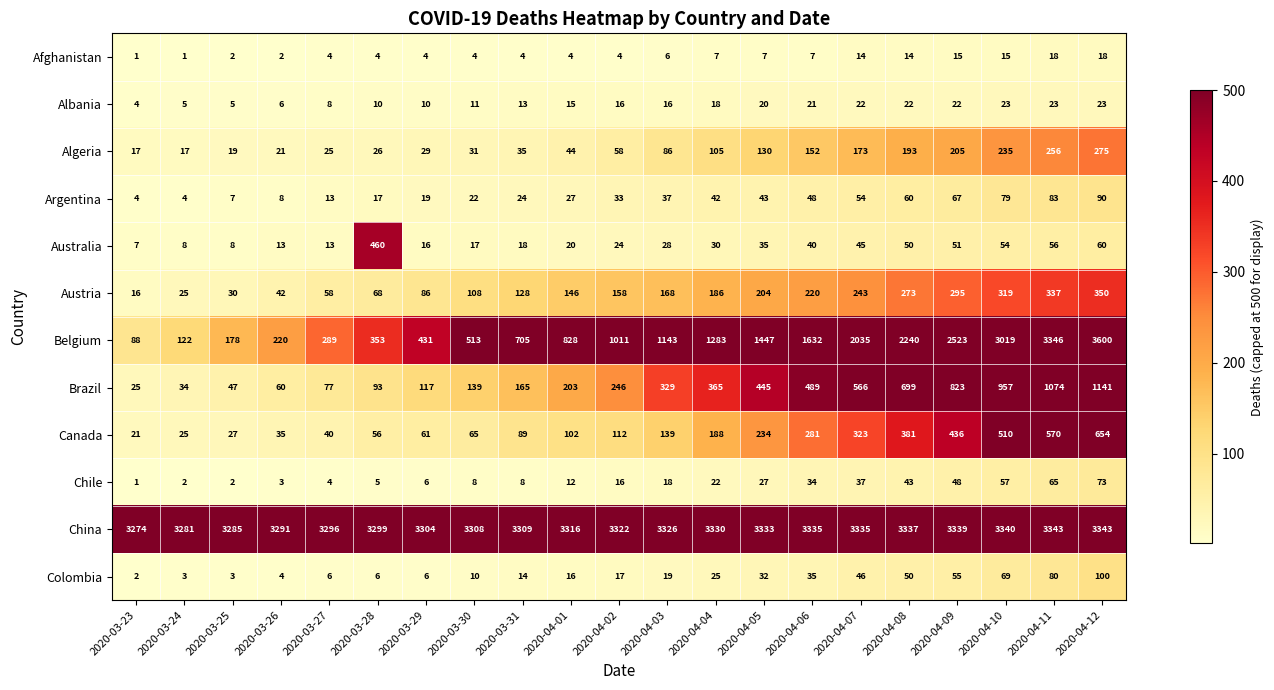

What is the difference between the China values at 2020-03-25 and 2020-03-31?

24